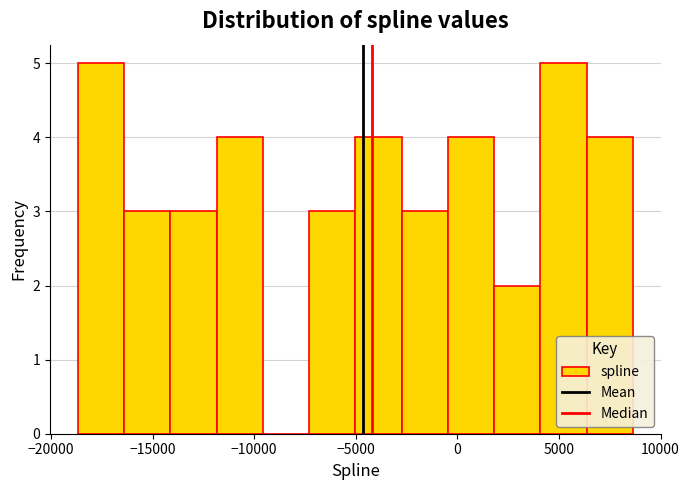

What is the height of the bar covering -2500 to -500 on the x-axis? Neither the bar edges nor the heights are printed on the chart, so give them approximately, as read against the axes.

3